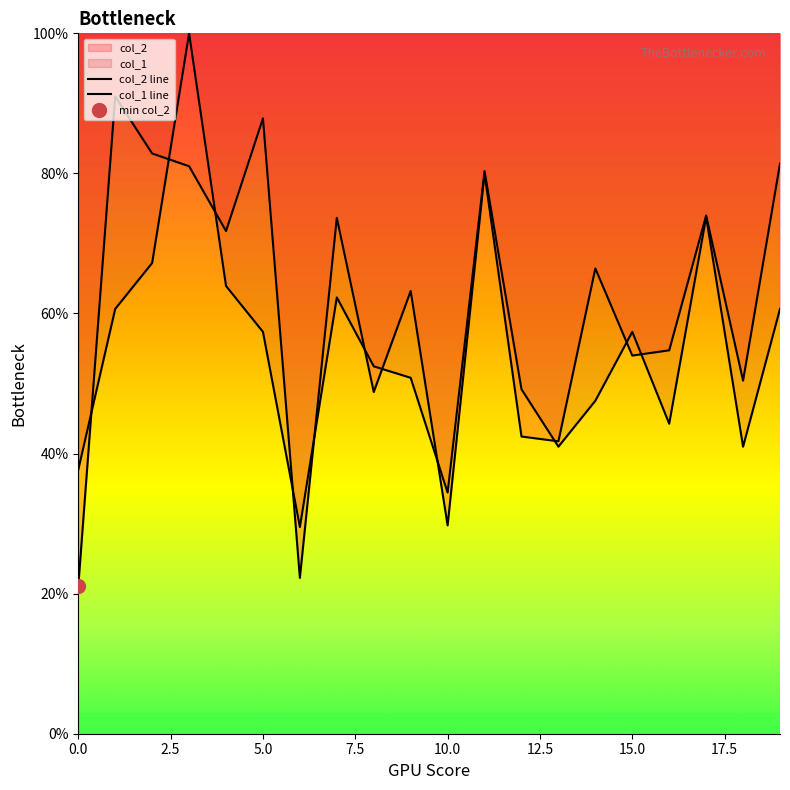

True or false: col_1 has more than 2 points higher than both neighbors.

True